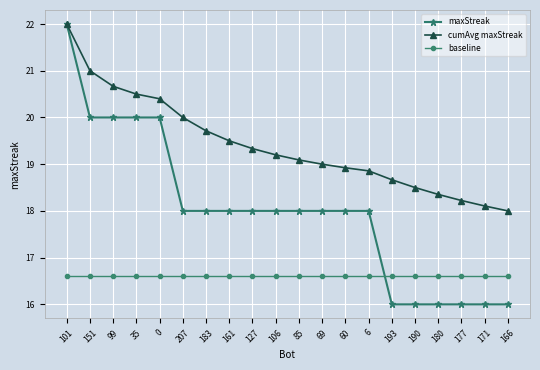

At 180, list the series in order from largest to smallest.

cumAvg maxStreak, baseline, maxStreak